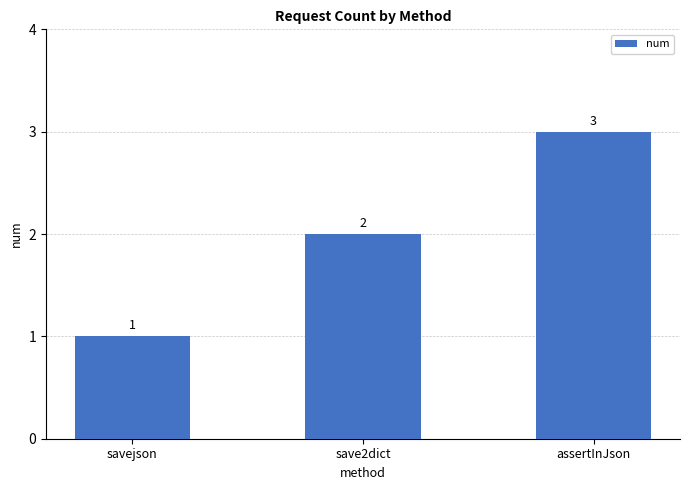

What is the value of the 2nd bar from the left?

2